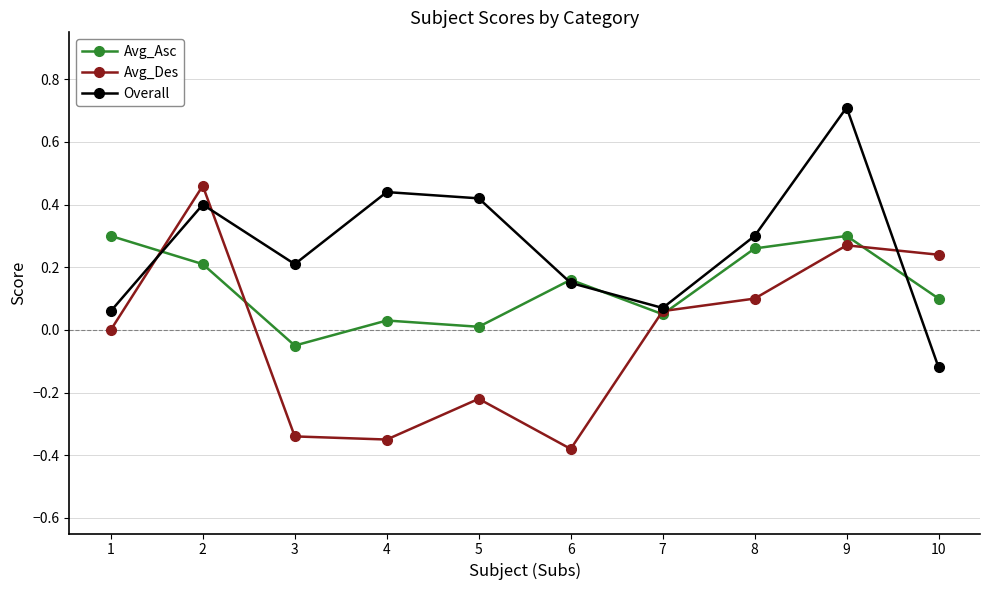

How many values in the Overall series exceed 0?

9